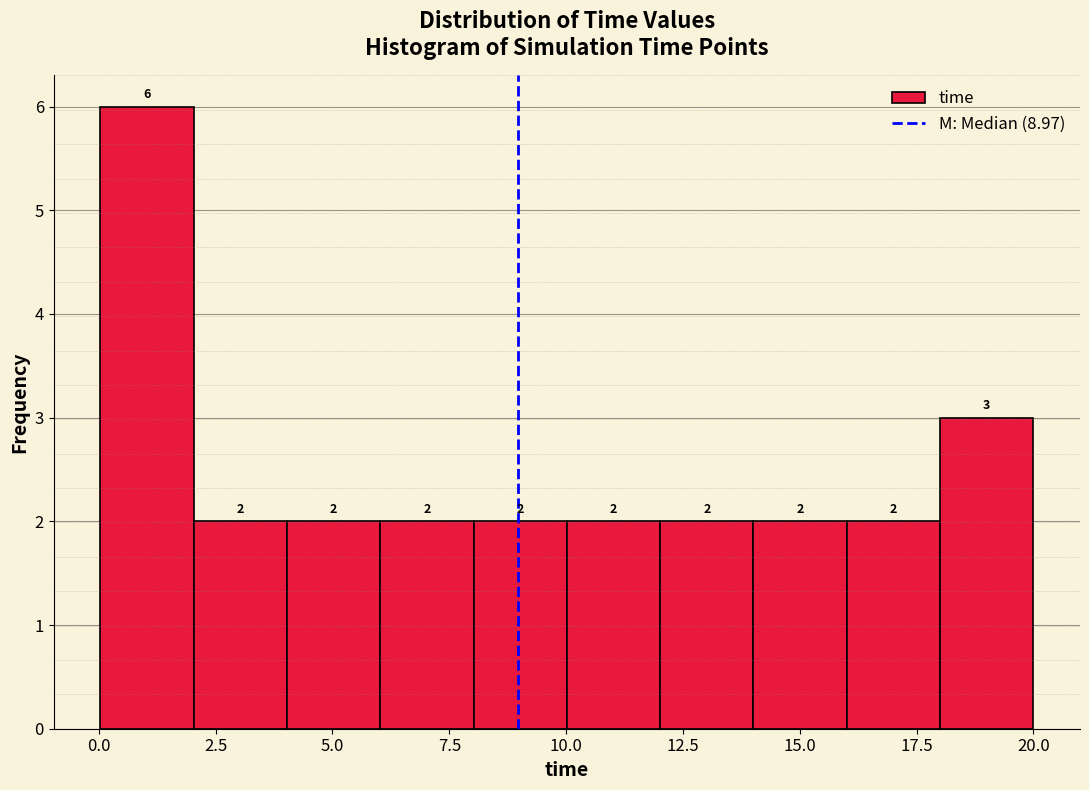

Read against the x-axis, roughly where is the centre of the tallest bar?

1.0